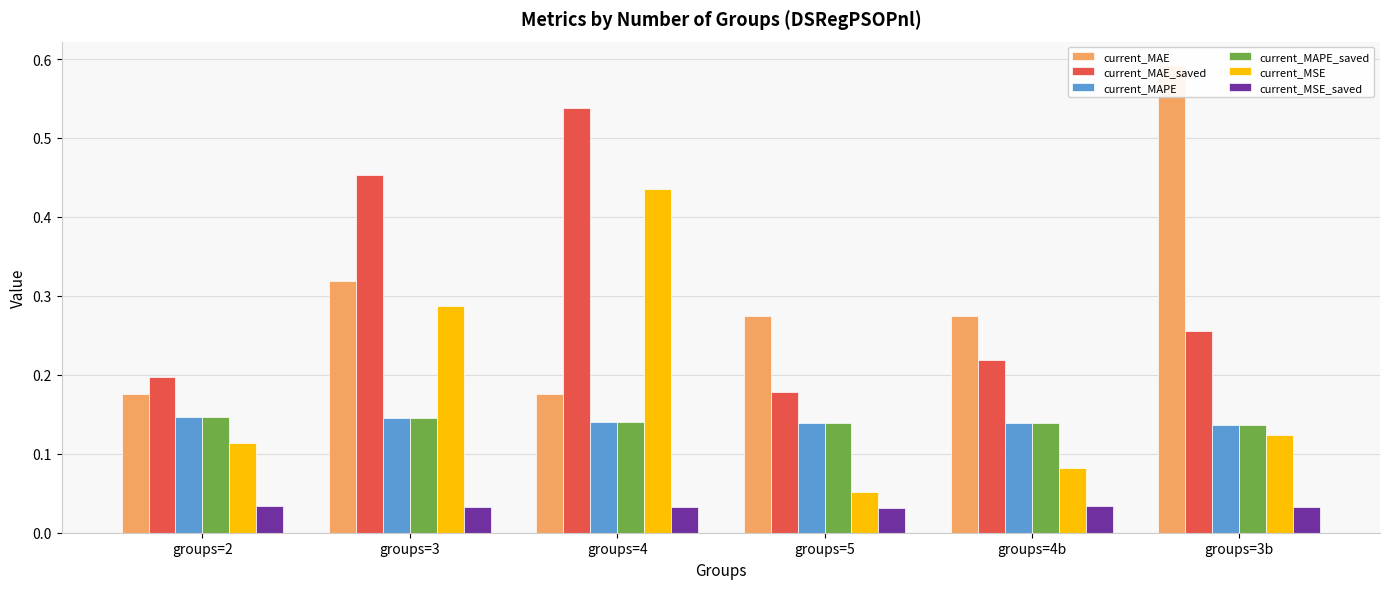

Is the value of current_MAE at groups=3b greater than the value of current_MSE_saved at groups=2?

Yes